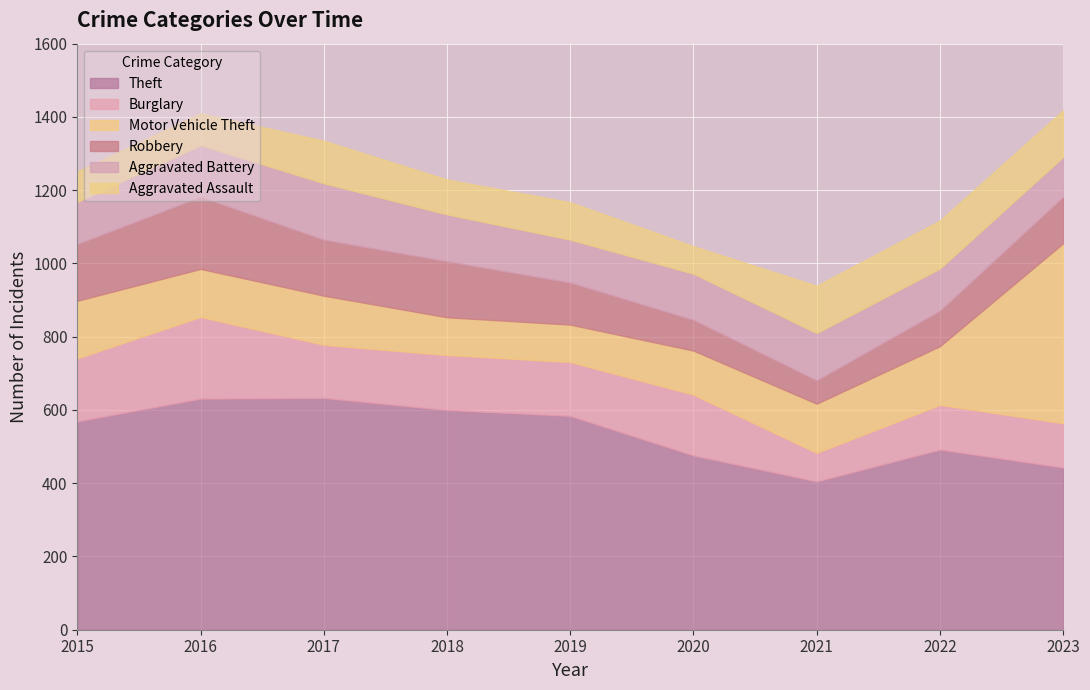

At how many categories does at least one series exceed 310?

9